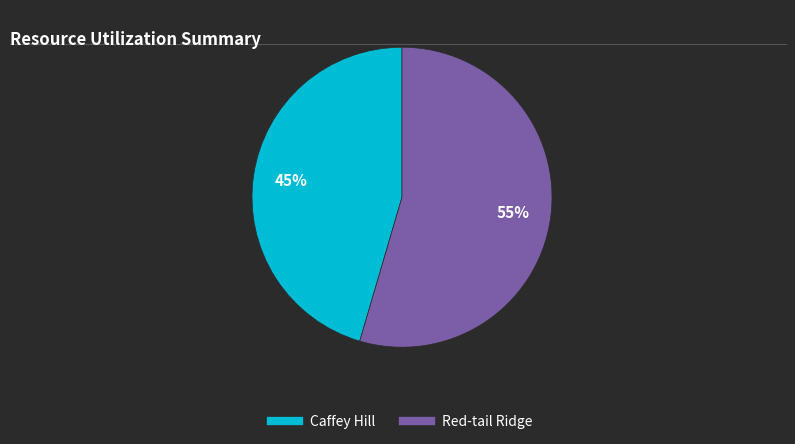

Approximately how many times larger is the value at Caffey Hill compared to Red-tail Ridge?

0.8